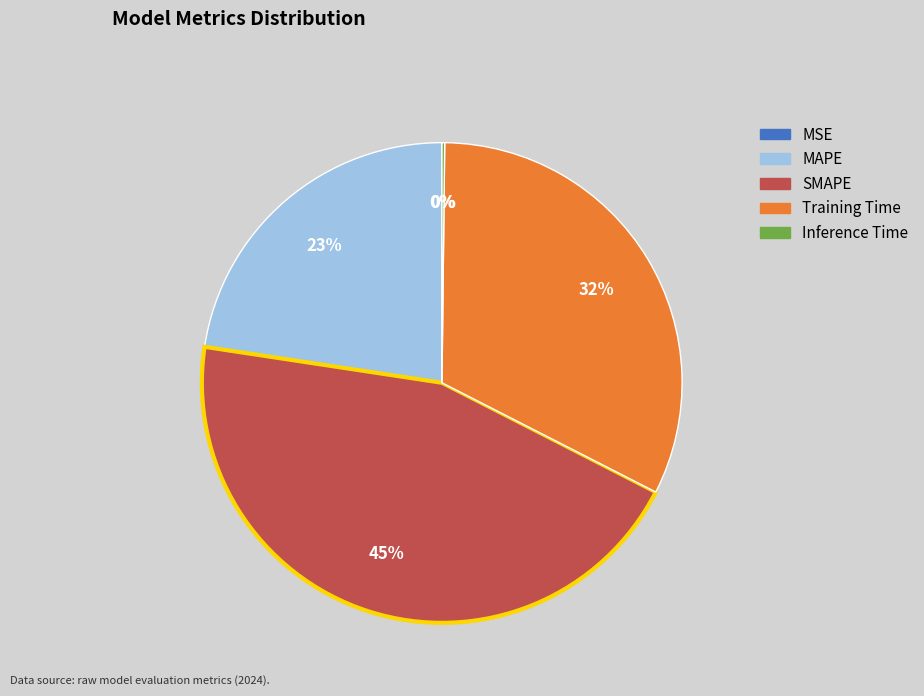

What is the ratio of the value at MAPE to the value at SMAPE?

0.5